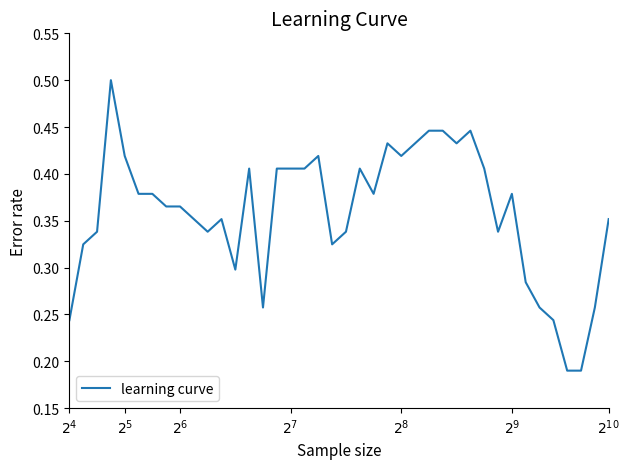

How many series are shown in this chart?

1